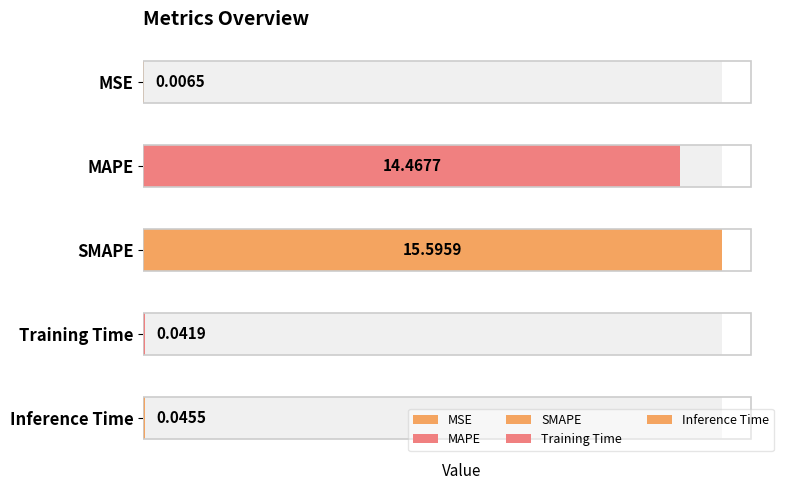

What is the average value?

6.0